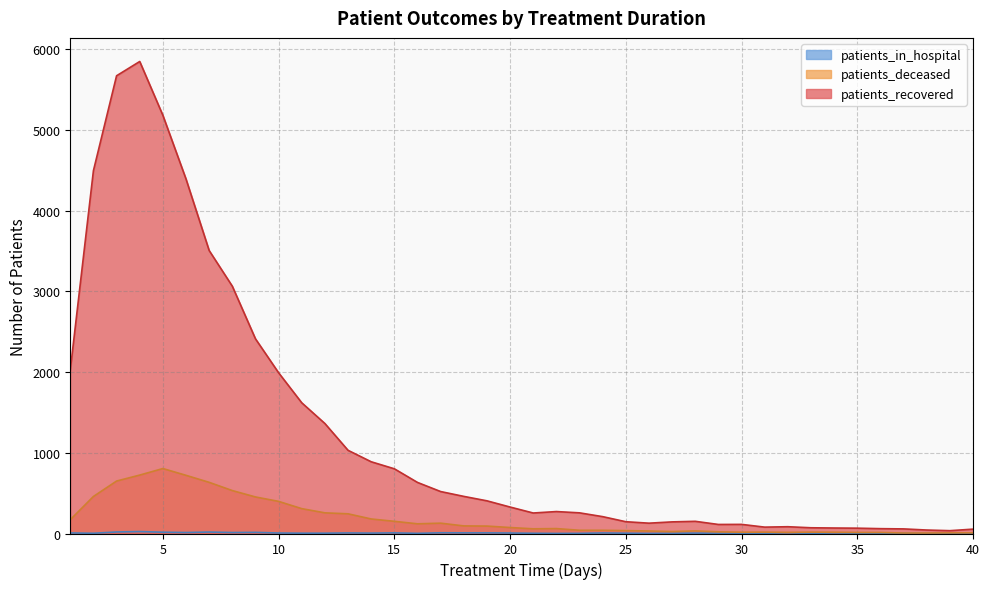

Which series has the widest spread of values?

patients_recovered